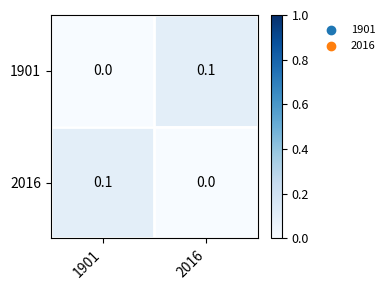

Which category has the lowest value in the 2016 series?

2016